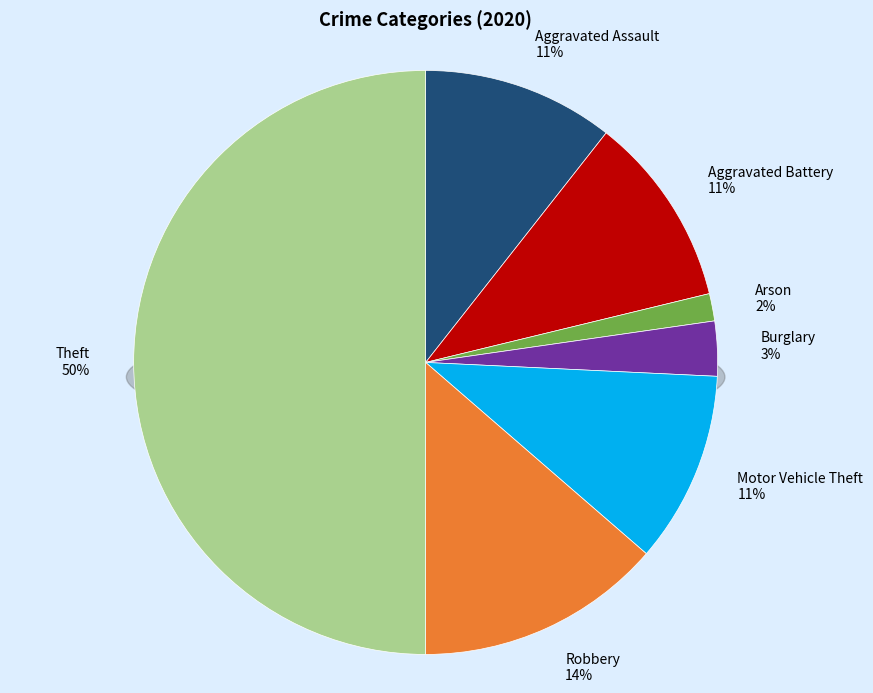

Is there a majority slice in this chart?

No